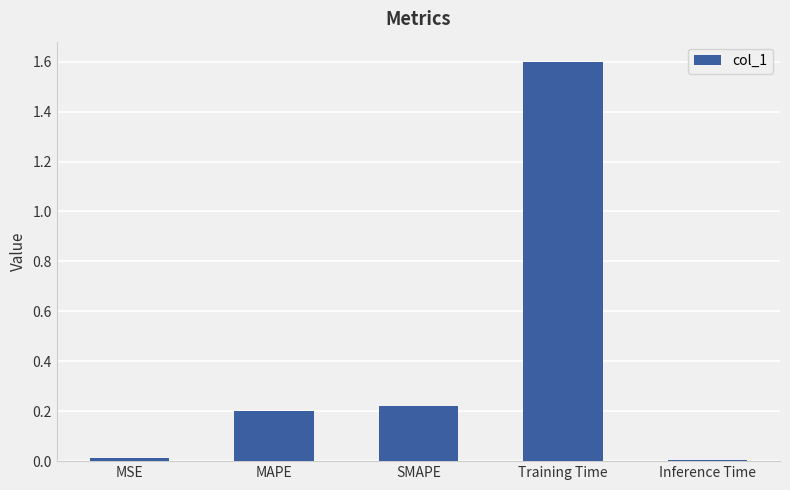

How many bars are there in total?

5